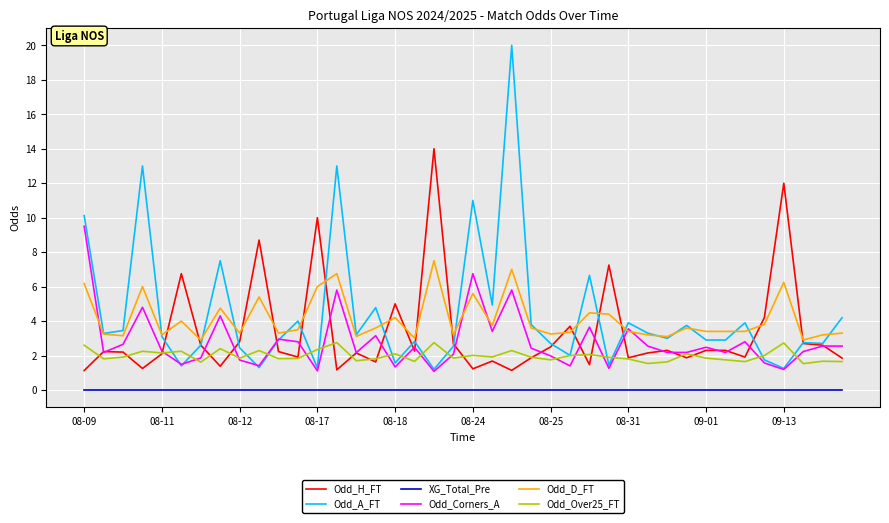

Which series has the largest range (max minus min)?

Odd_A_FT